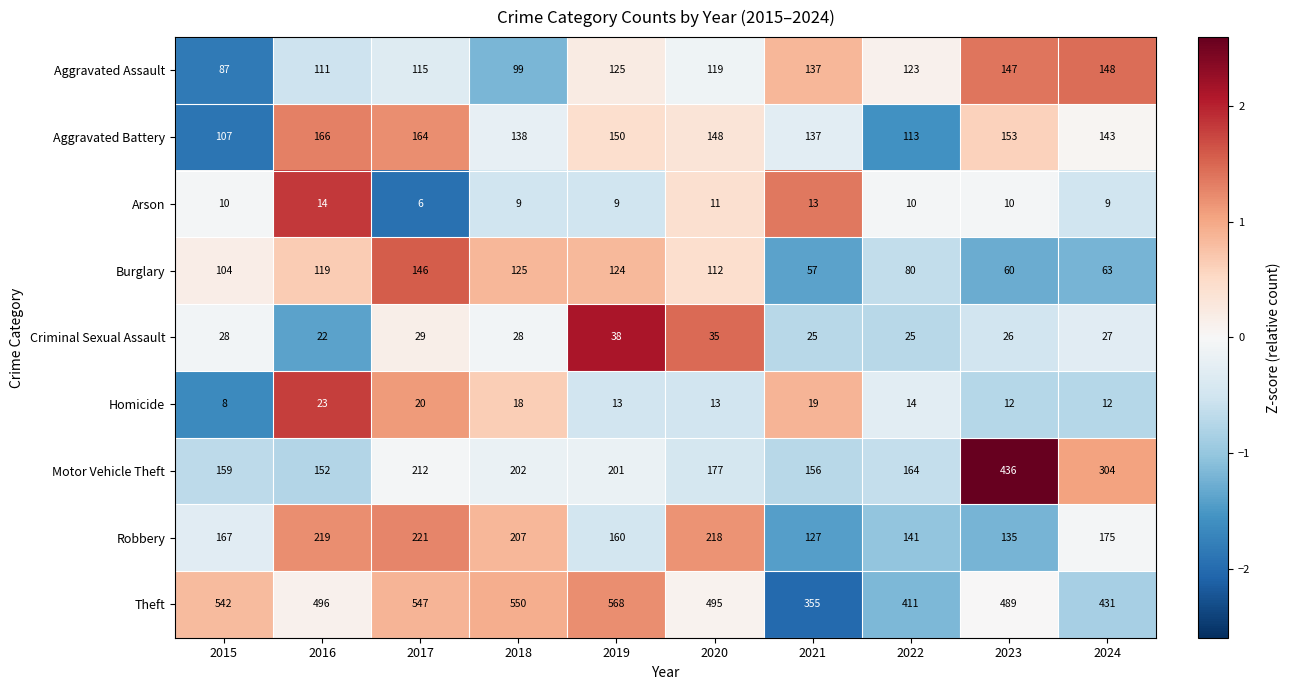

What is the greatest value displayed?

568